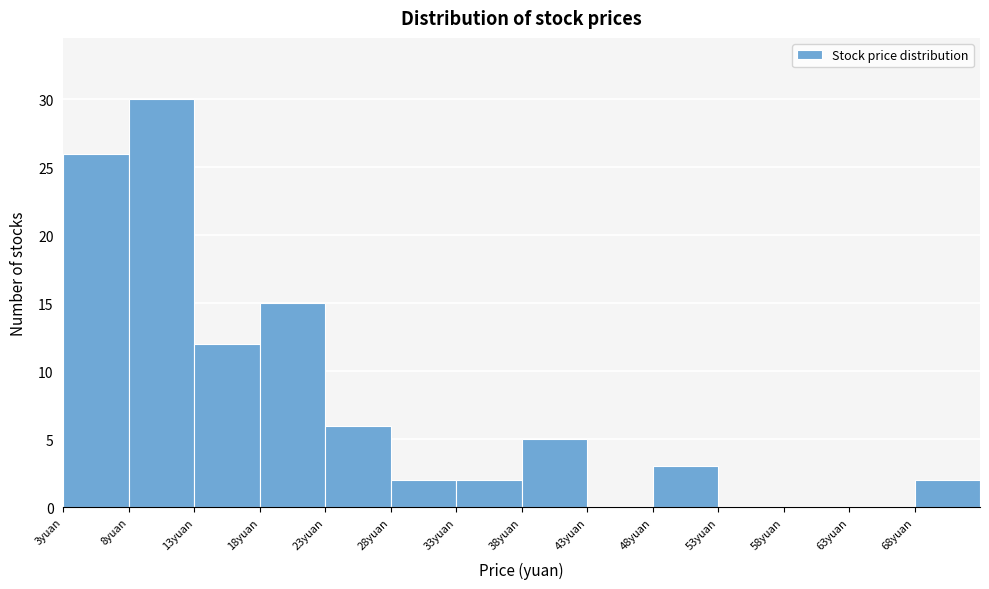

Reading left to right, transcribe this chart: for each bar, give the range it covers on the x-axis and its height. The values are not printed on the chart, so give them approximately, as read against the axis.

3 to 8: 26
8 to 13: 30
13 to 18: 12
18 to 23: 15
23 to 28: 6
28 to 33: 2
33 to 38: 2
38 to 43: 5
43 to 48: 0
48 to 53: 3
53 to 58: 0
58 to 63: 0
63 to 68: 0
68 to 73: 2